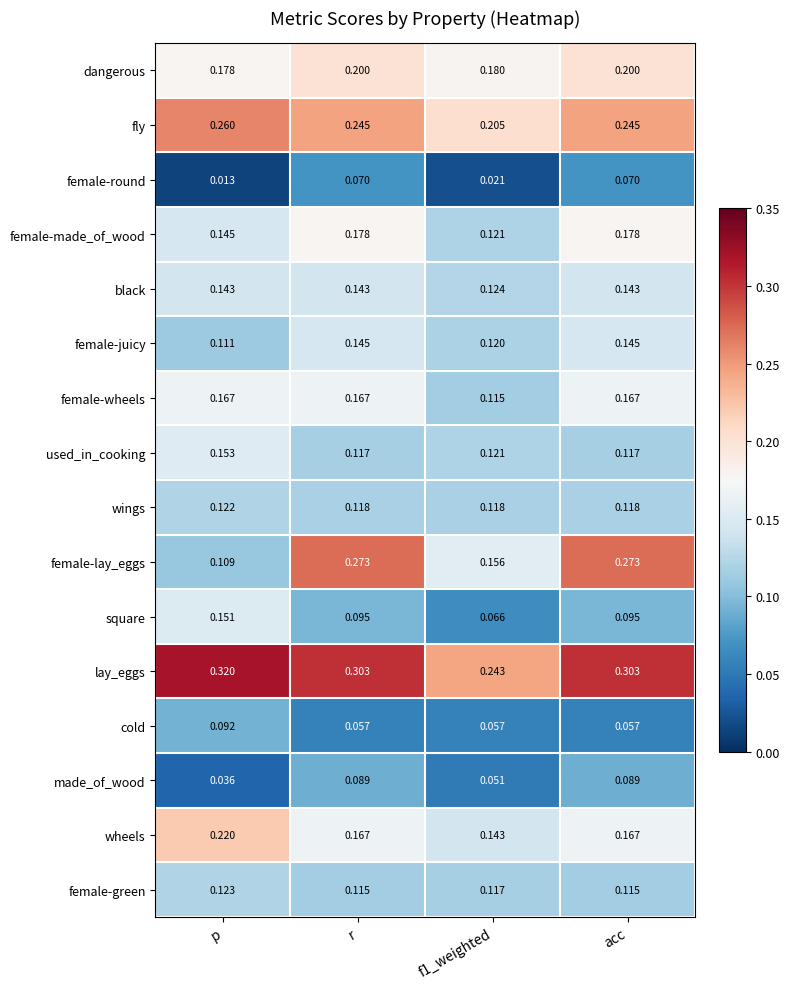

Count the number of data series in this chart.

16